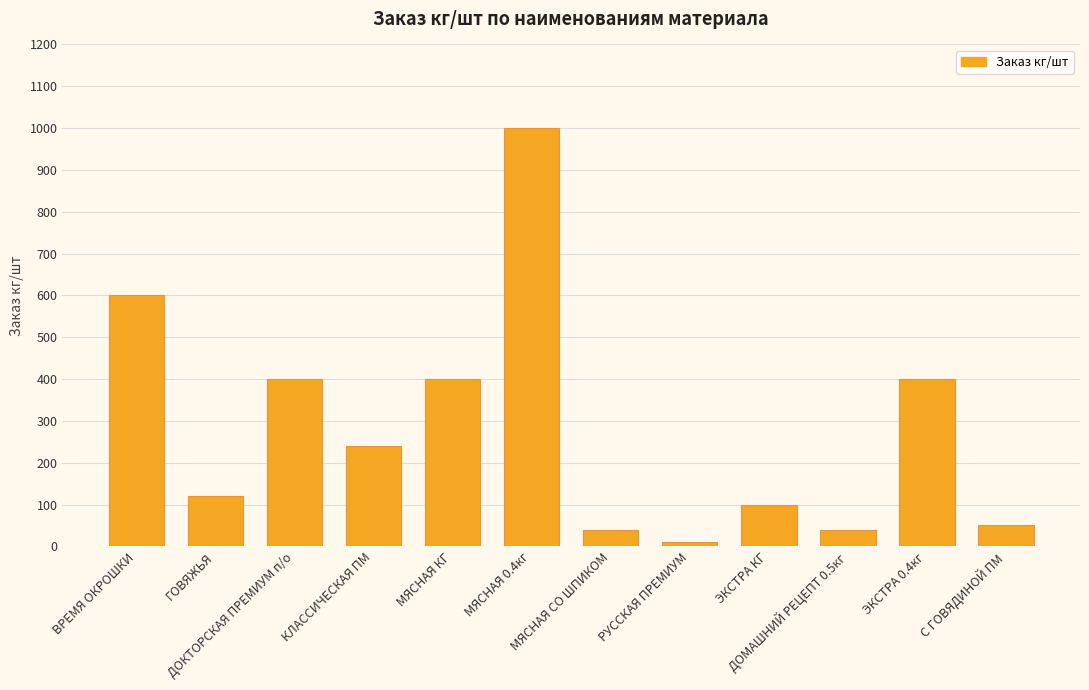

What is the label of the 10th bar from the left?

ДОМАШНИЙ РЕЦЕПТ 0.5кг